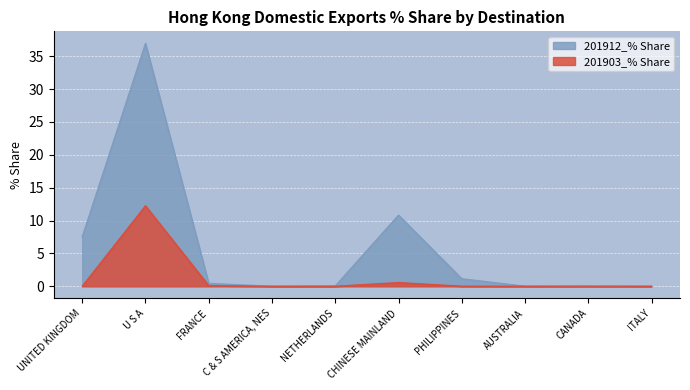

Reading left to right, what are all the values shown in this chart?

201912_% Share: 7.5	36.9	0.4	0.0	0.0	10.8	1.1	0.0	0.0	0.0
201903_% Share: 0.0	12.2	0.1	0.0	0.0	0.6	0.0	0.0	0.0	0.0